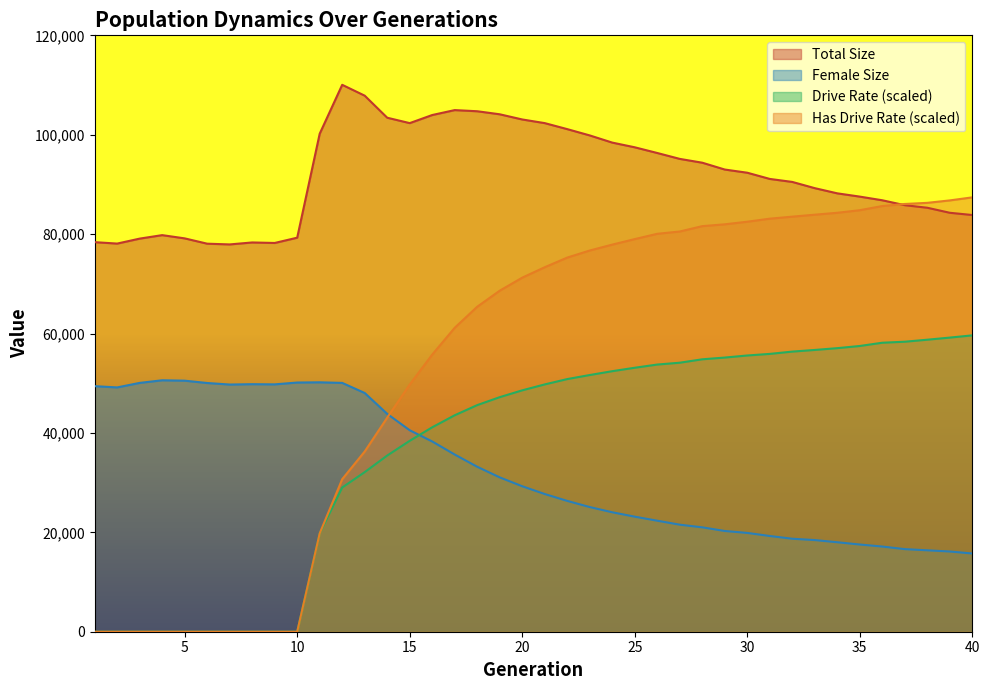

What is the greatest value displayed?

110045.0